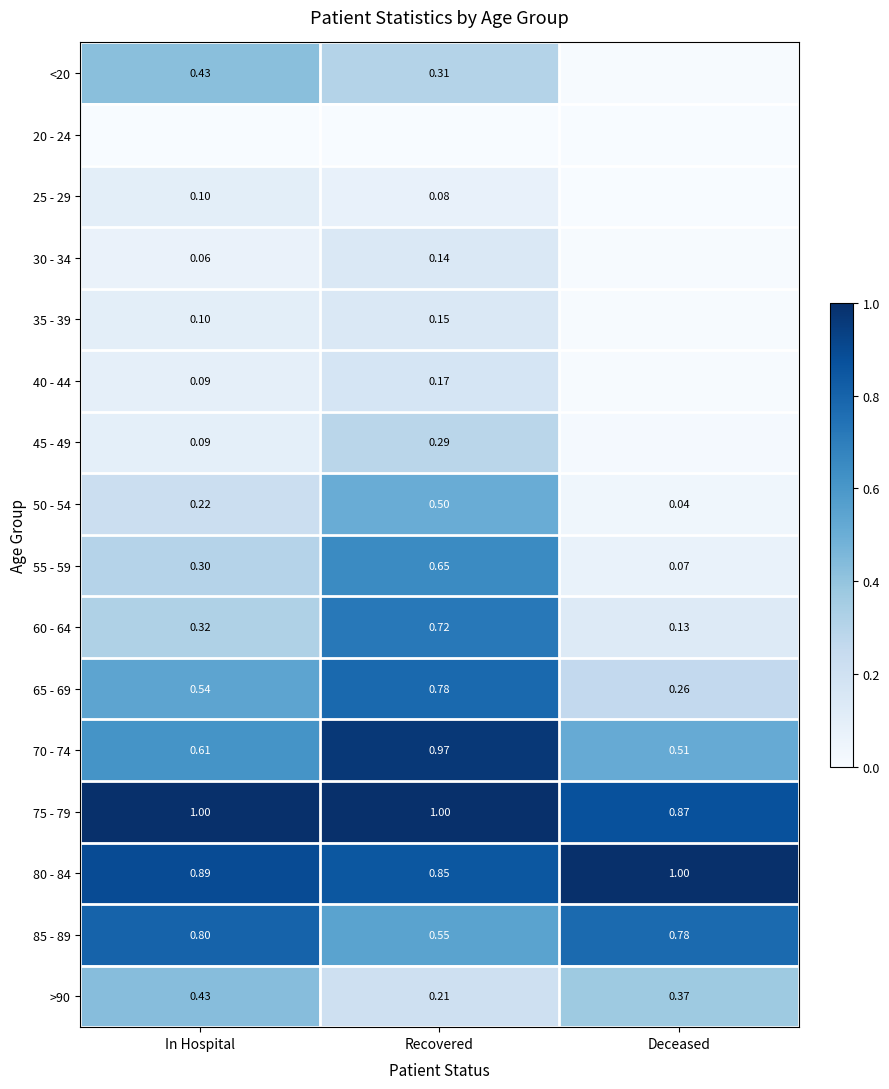

Is the value of 80 - 84 at Deceased greater than the value of 65 - 69 at Recovered?

Yes